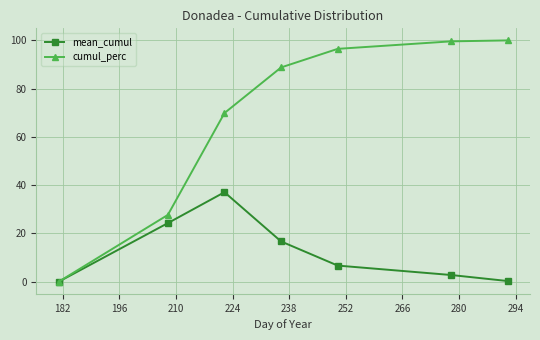

How many distinct data groups are displayed?

2